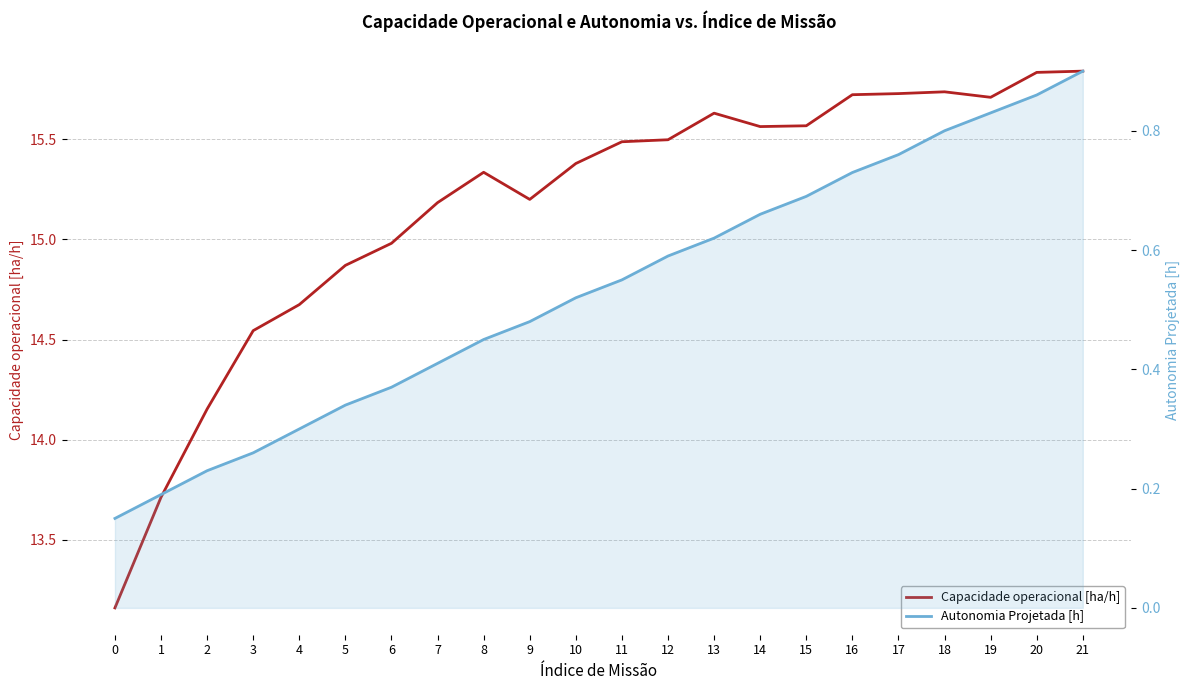

How many lines are shown in the chart?

2